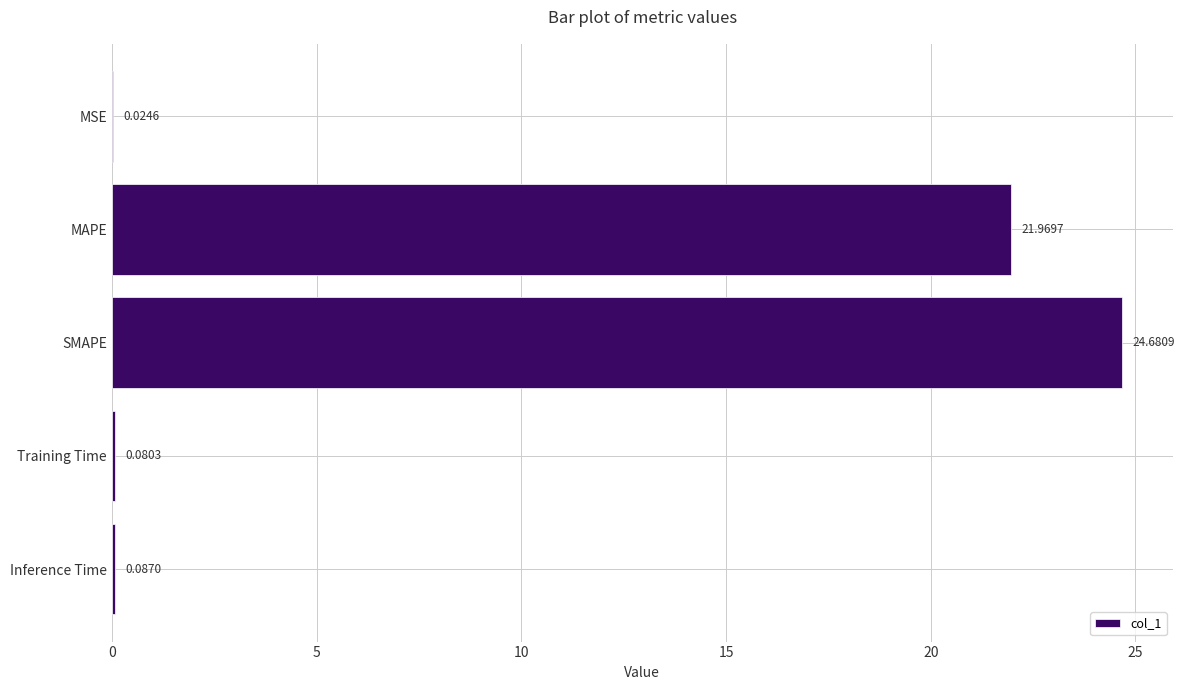

What is the change in value from MAPE to SMAPE?

+2.7